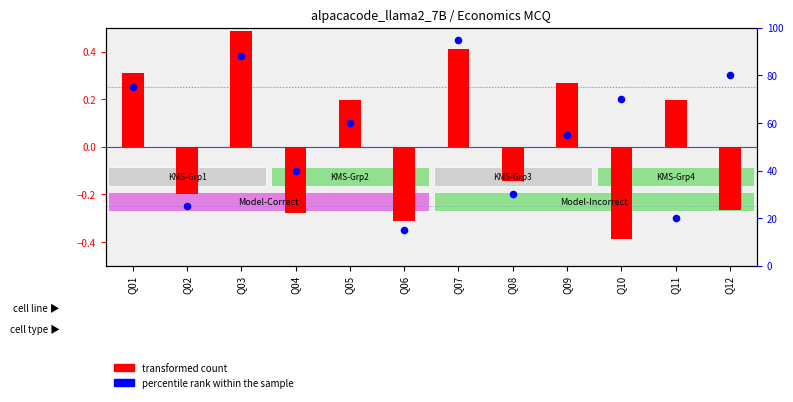

Which series has the largest Y range (max minus min)?

percentile rank within the sample